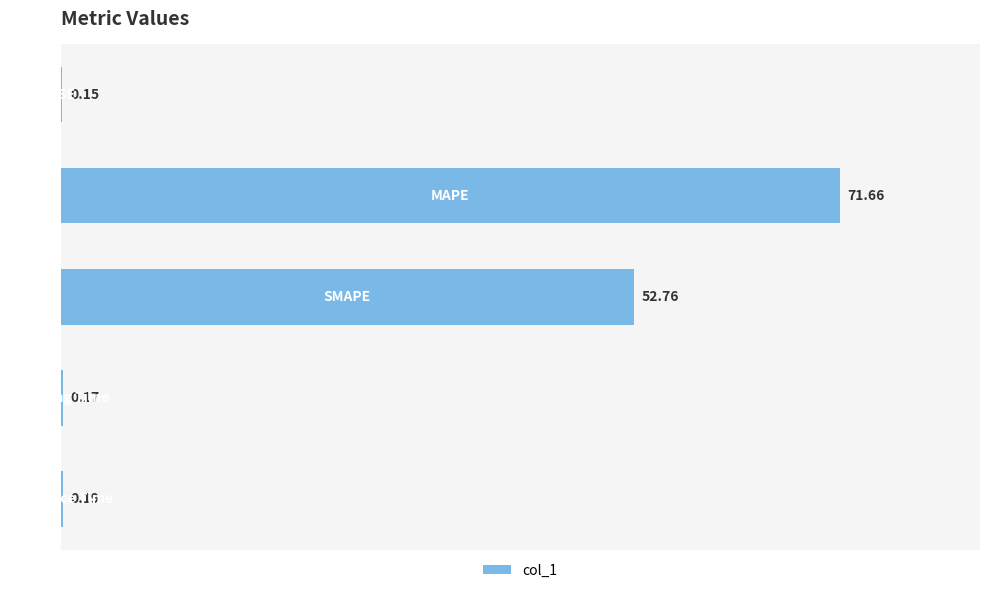

What is the sum of all values?

124.9